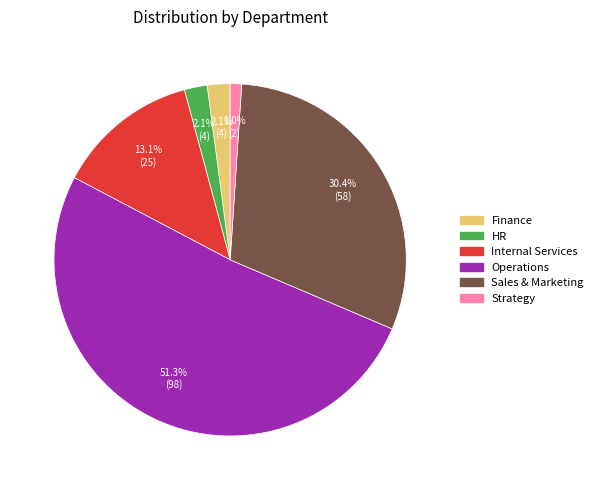

To the nearest percent, what is the average slice percentage?

17%